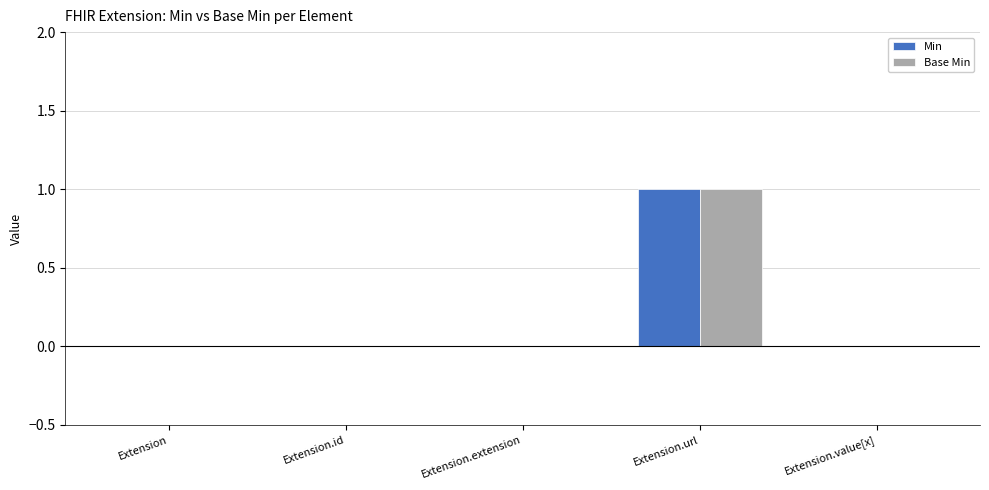

At which category is the sum across all series the highest?

Extension.url